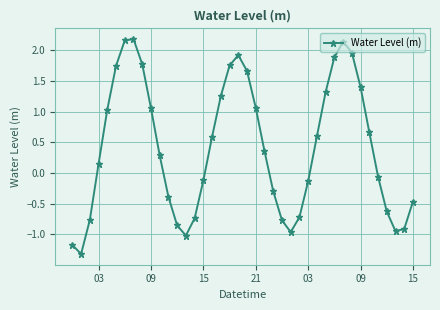

True or false: there are more than 0 points higher than both neighbors.

True